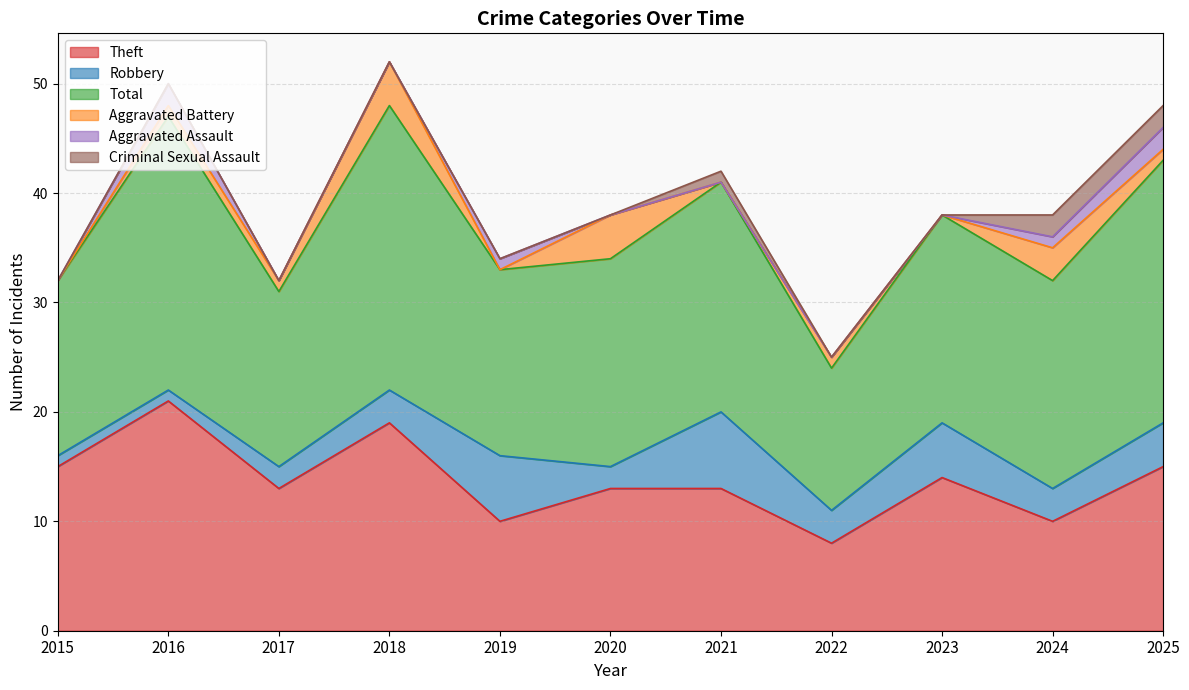

What value does the Aggravated Battery series have at 2016?

1